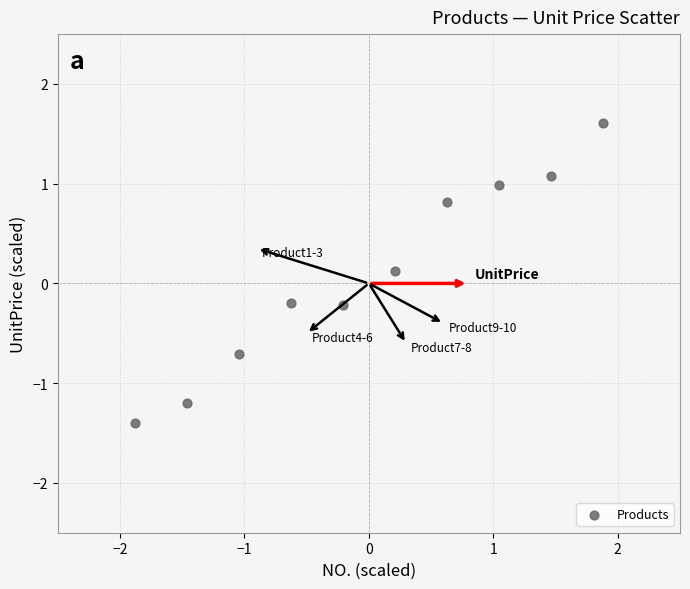

What is the range of X values (max minus min)?

3.8